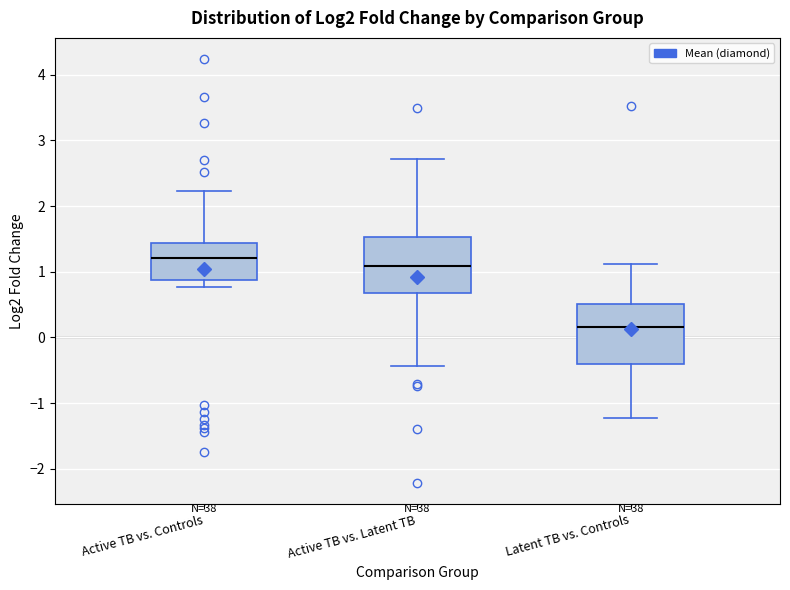

Reading left to right, read every box against the y-axis: the position of its median line, the range the box covers, and the ends of its whiskers. The values are not printed on the chart, so give them approximately, as read against the axis.

Active TB vs. Controls: median 1.2, box 0.9 to 1.4, whiskers 0.8 to 2.2
Active TB vs. Latent TB: median 1.1, box 0.7 to 1.5, whiskers -0.4 to 2.7
Latent TB vs. Controls: median 0.2, box -0.4 to 0.5, whiskers -1.2 to 1.1